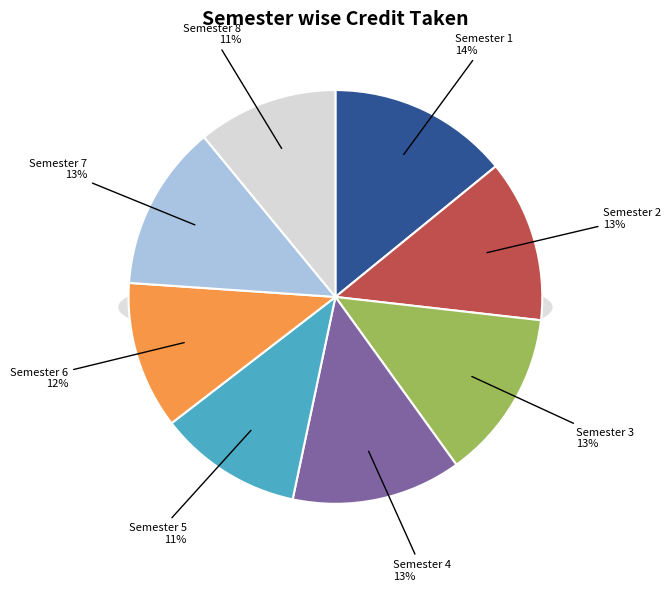

True or false: Semester 6 accounts for 1% of the total.

False